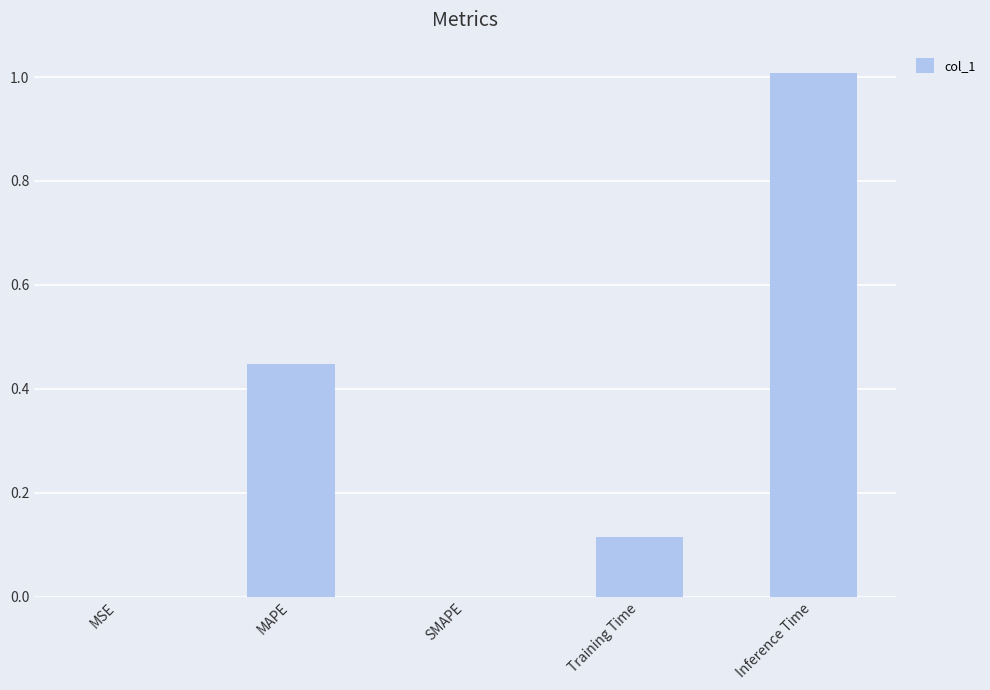

The chart shows a value of 0.0 at MSE. True or false?

True